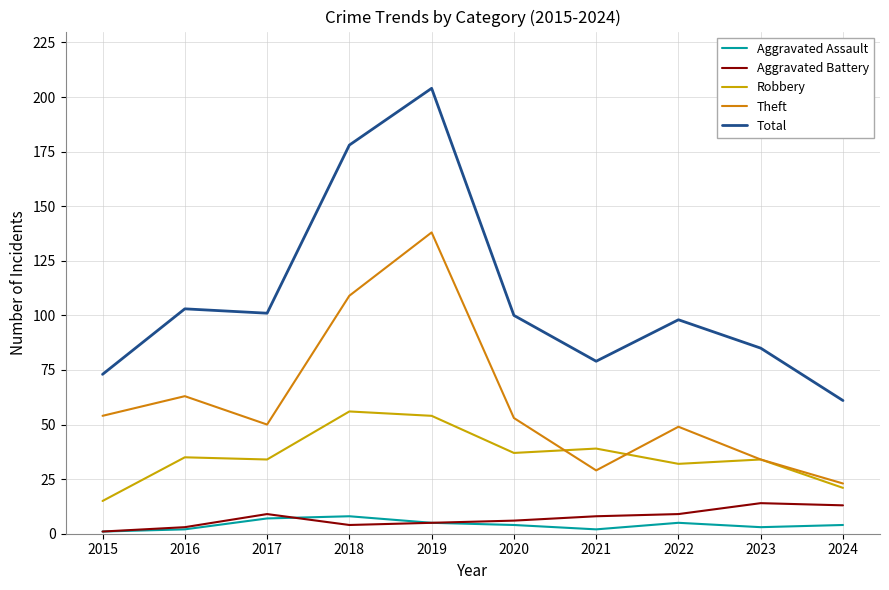

True or false: Aggravated Battery and Robbery intersect in this chart.

False